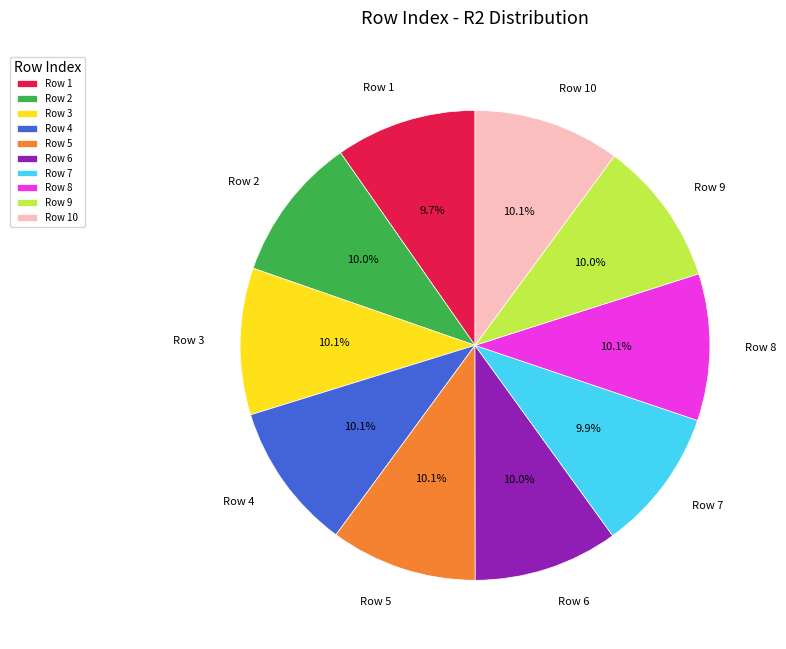

To the nearest percent, what is the average slice percentage?

10%